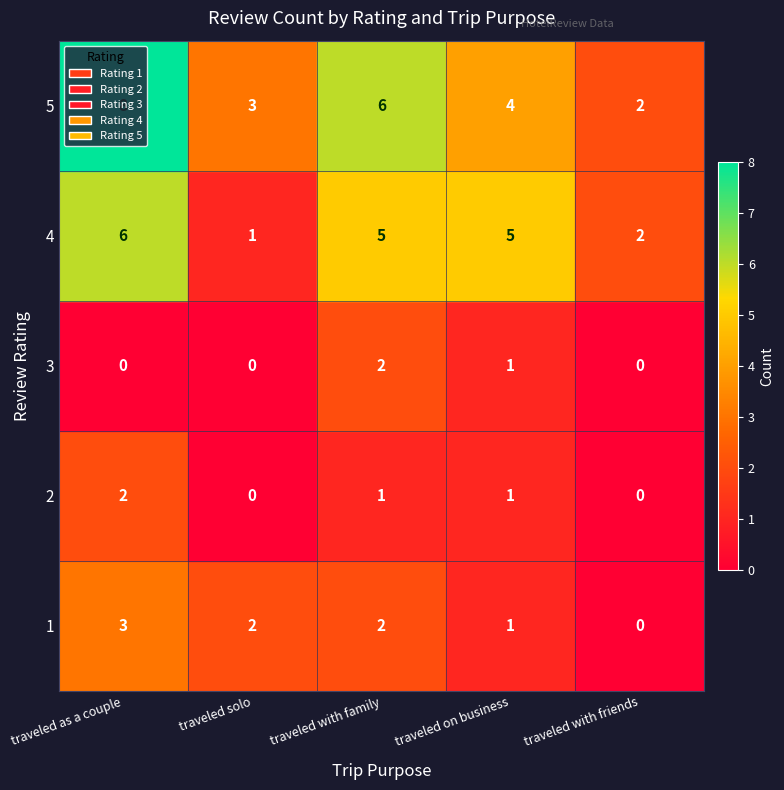

Which category has the highest value across all series?

traveled as a couple